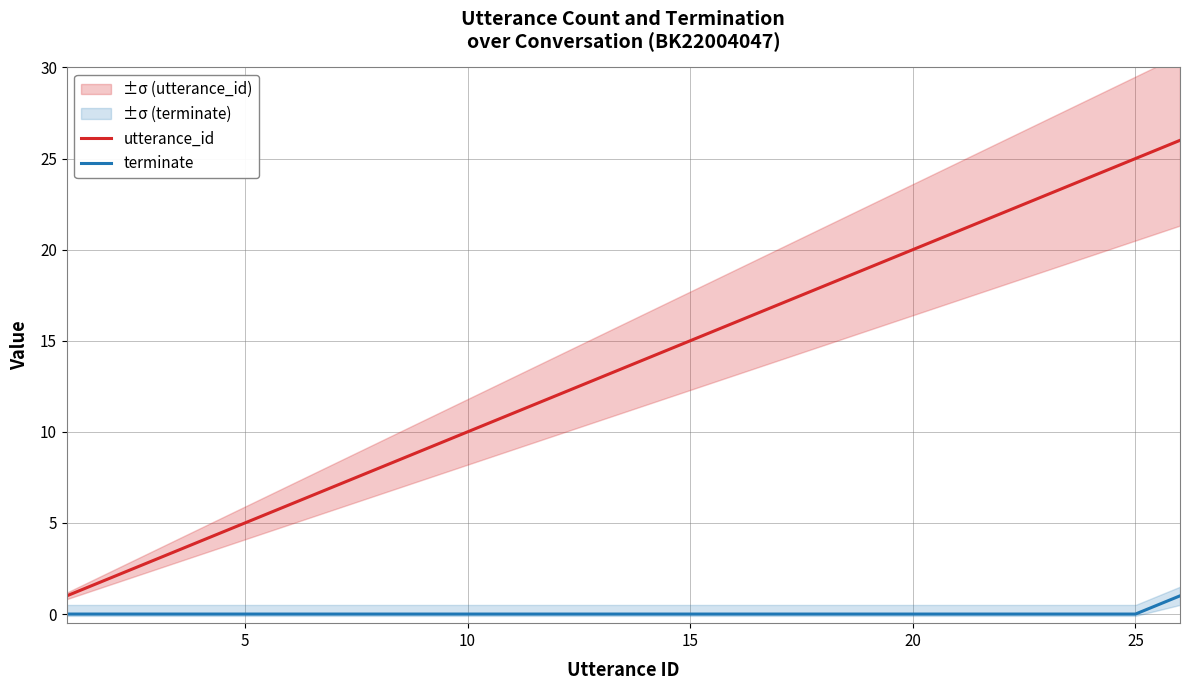

How many data points does each series have?

26